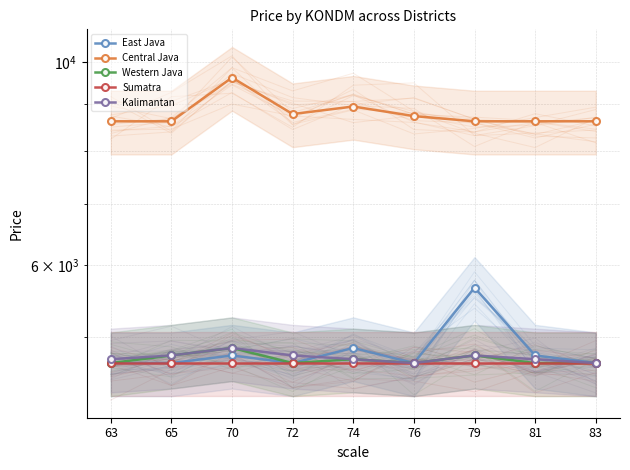

At which label does Western Java reach its peak?

70